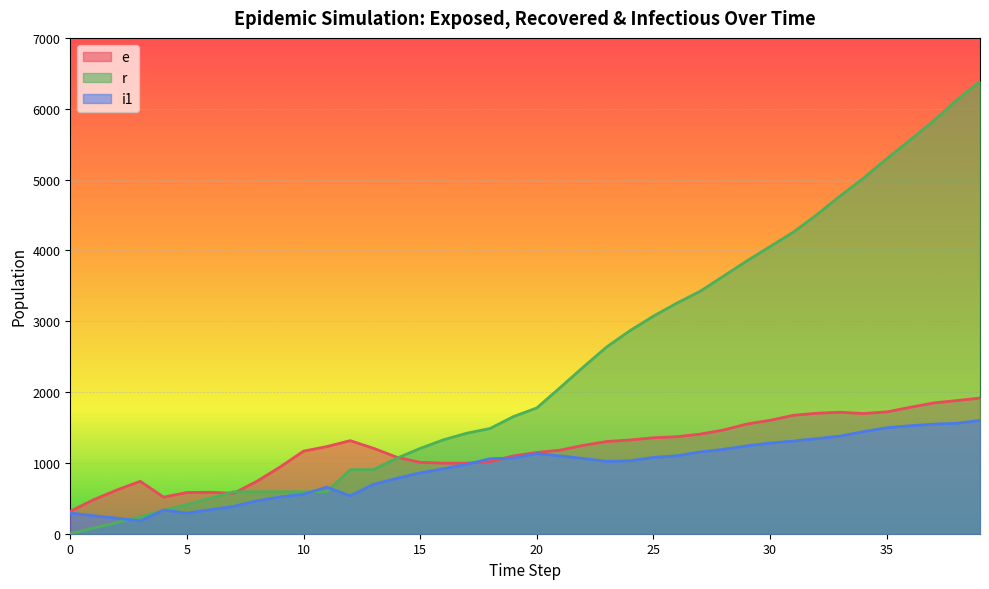

Is it true that r equals 592 at 8?

True